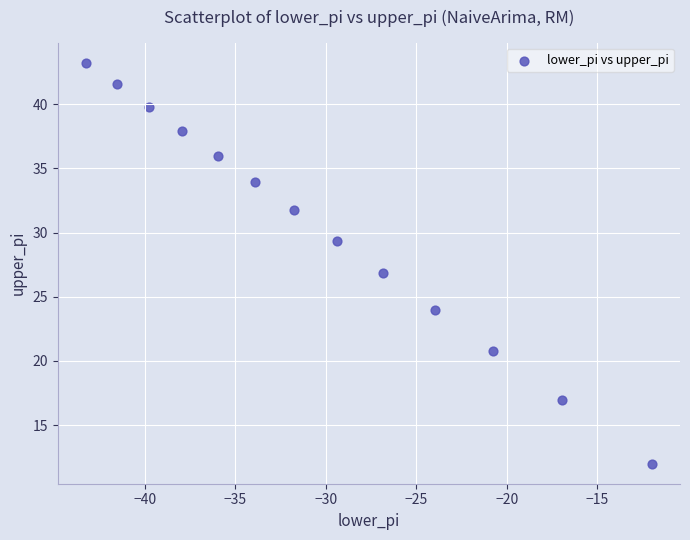

What is the range of X values (max minus min)?

31.3